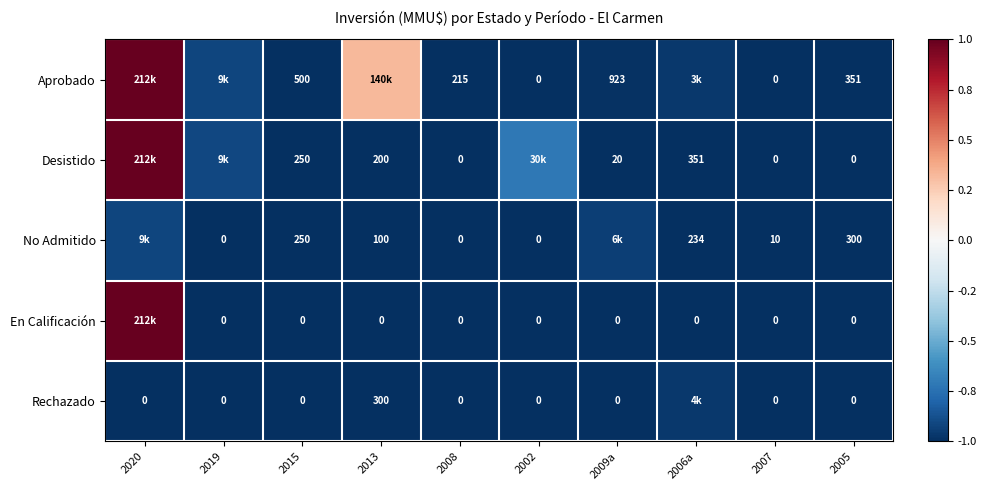

What is the minimum value shown in the chart?

-1.0